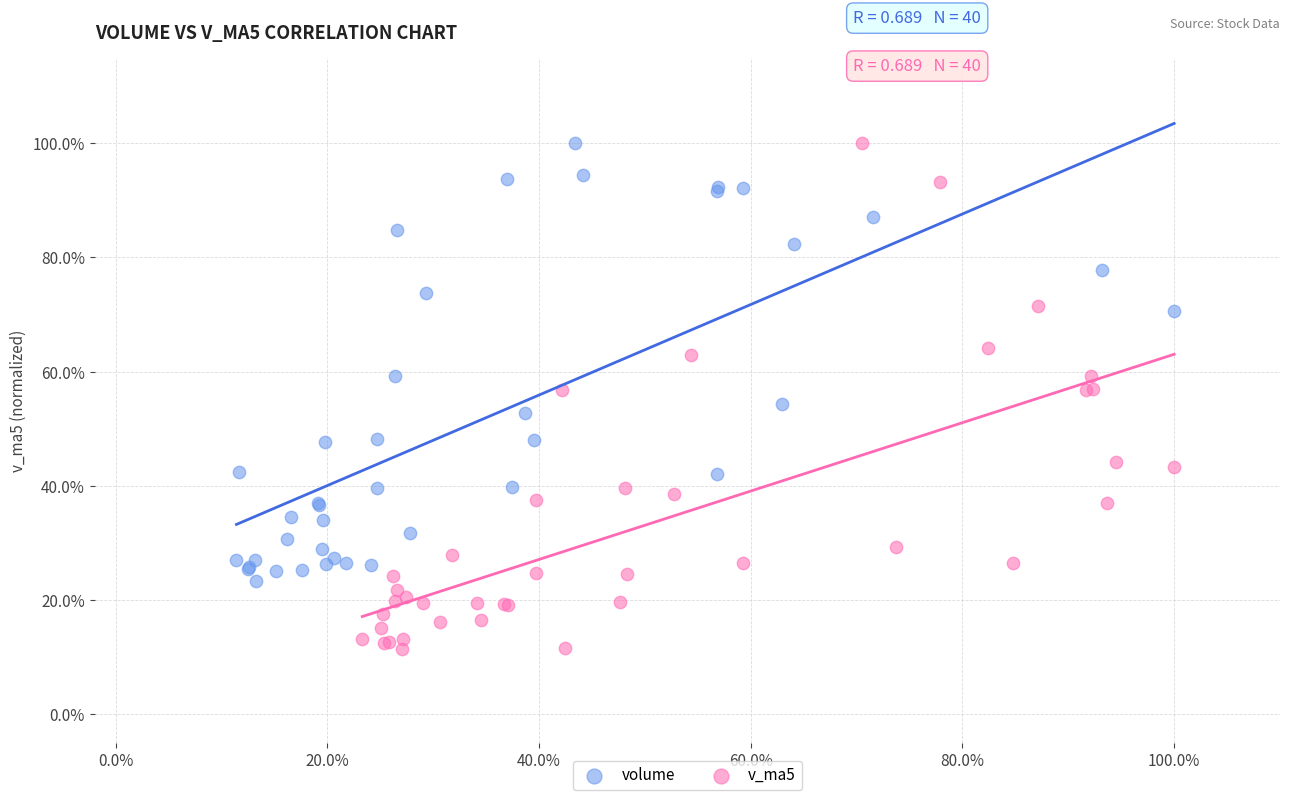

What are all the series names shown in the legend?

volume, v_ma5